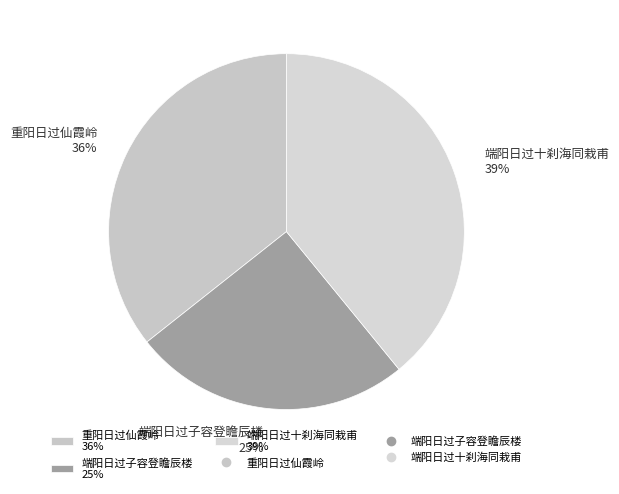

Approximately how many times larger is the value at 重阳日过仙霞岭 compared to 端阳日过十刹海同栽甫?

0.9